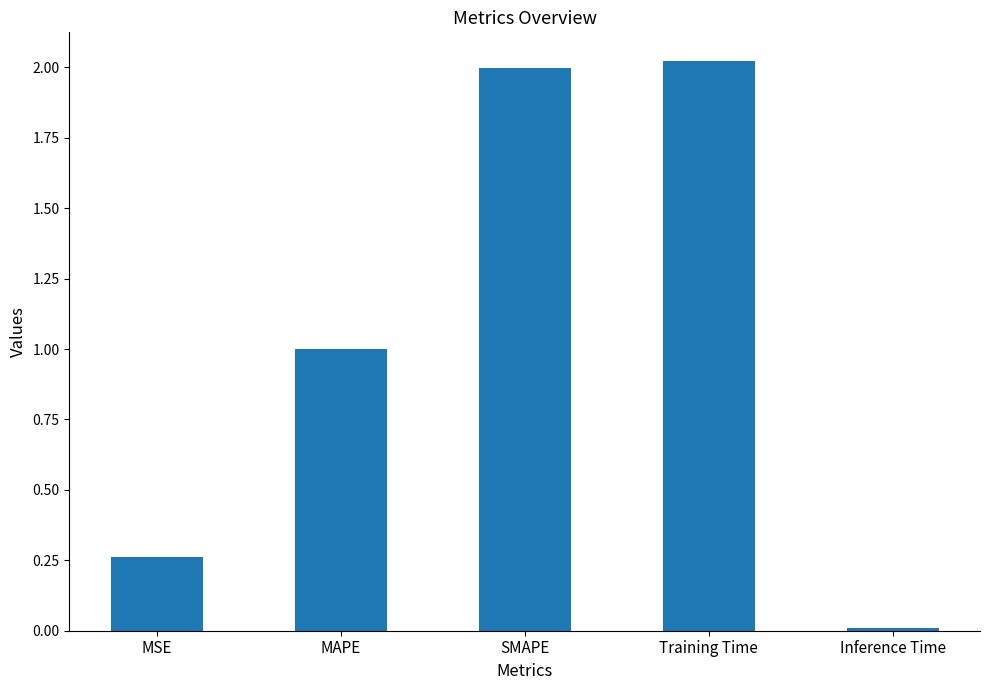

List the labels in order of value, smallest first.

Inference Time, MSE, MAPE, SMAPE, Training Time